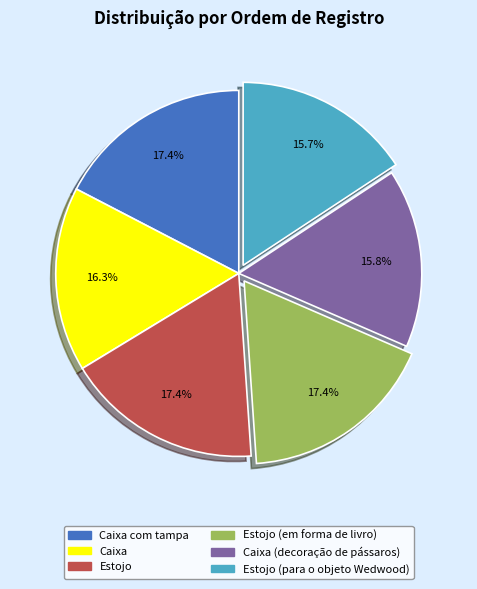

To the nearest percent, what is the average slice percentage?

17%